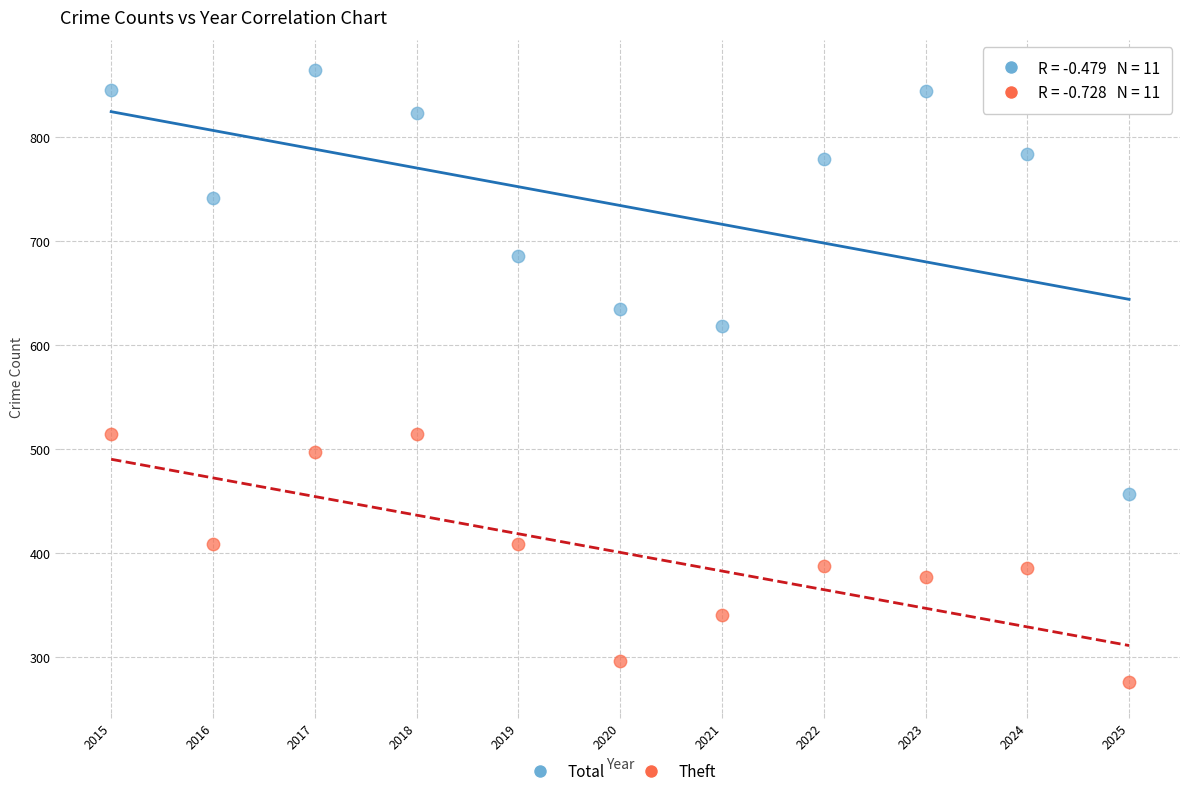

Which series has the widest spread of Y values?

Total